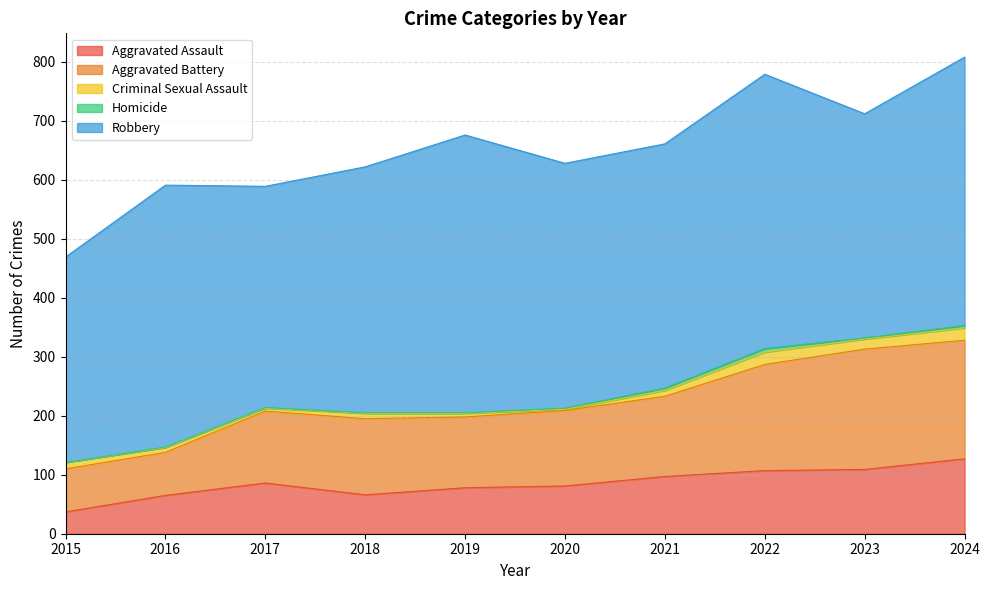

Count the Homicide values in the range 1 to 4.

8